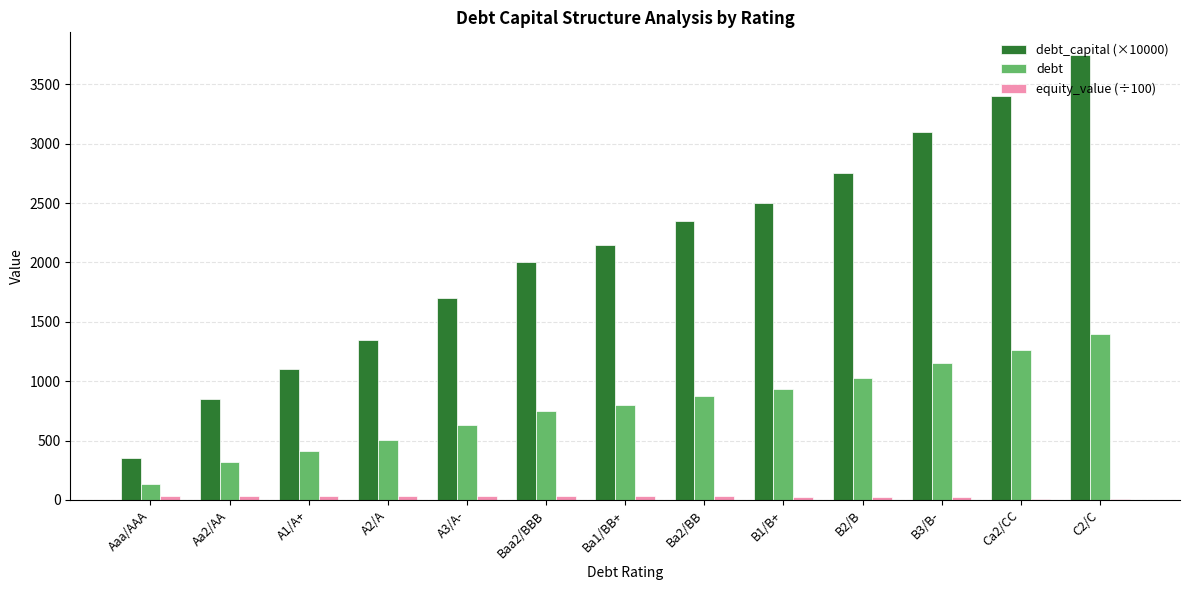

At which category does the chart reach its peak across all series?

C2/C